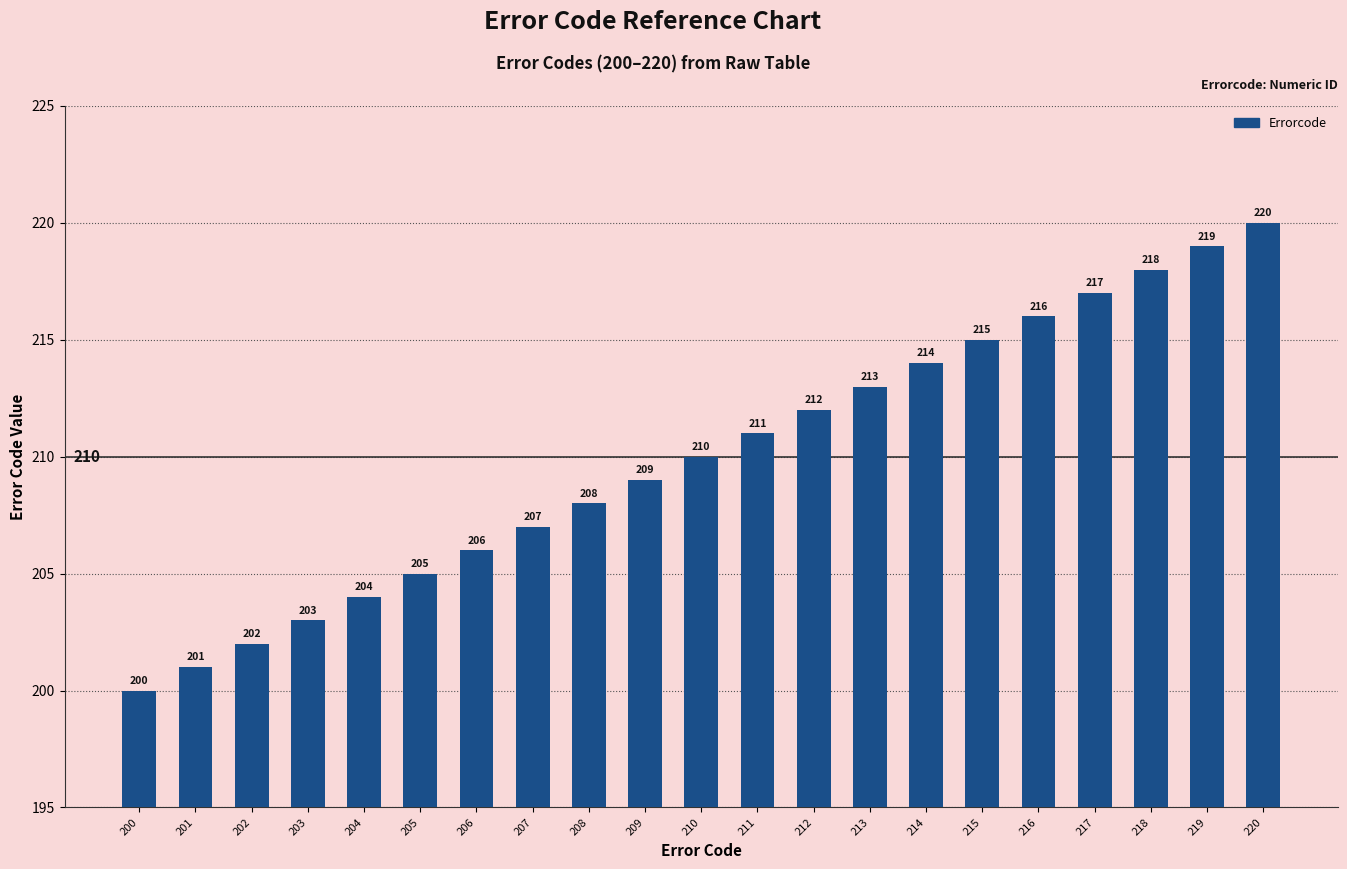

Approximately how many times larger is the value at 202 compared to 212?

1.0